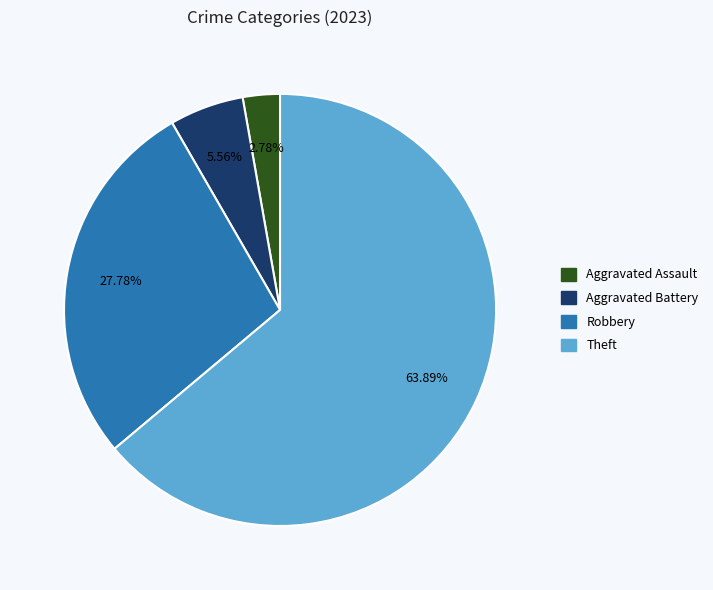

Count the number of slices in the pie.

4